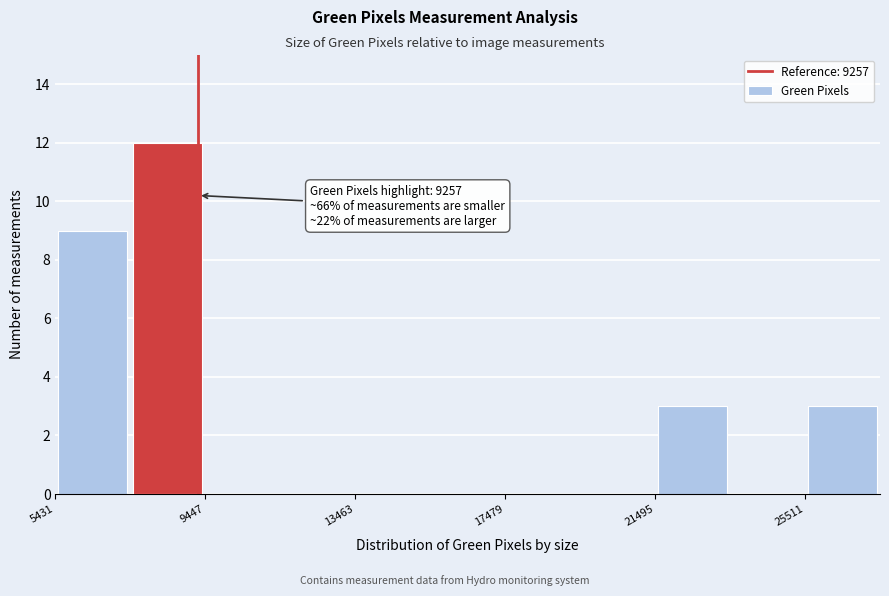

Which range on the x-axis has the tallest bar?

7500 to 9500